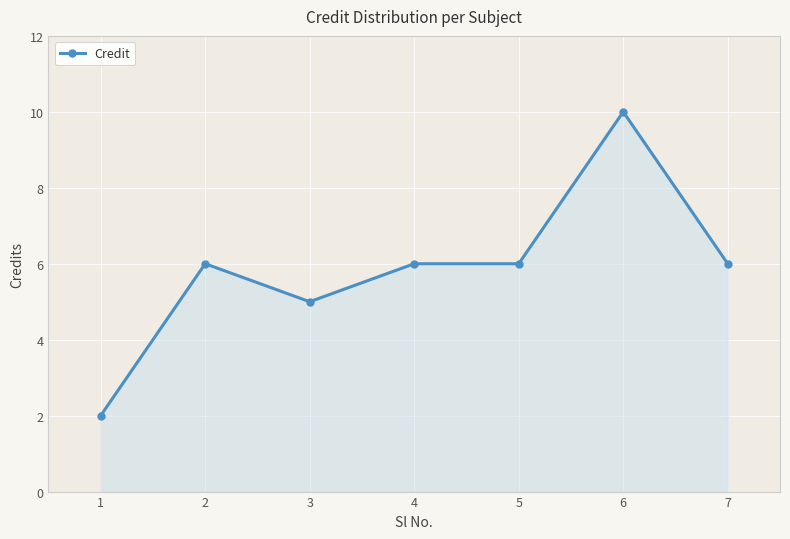

Count the values in the range 5 to 6.

5